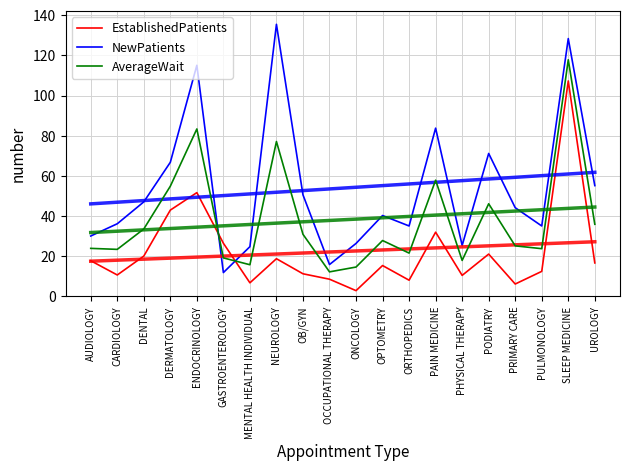

What is the sum of all AverageWait values?

763.6